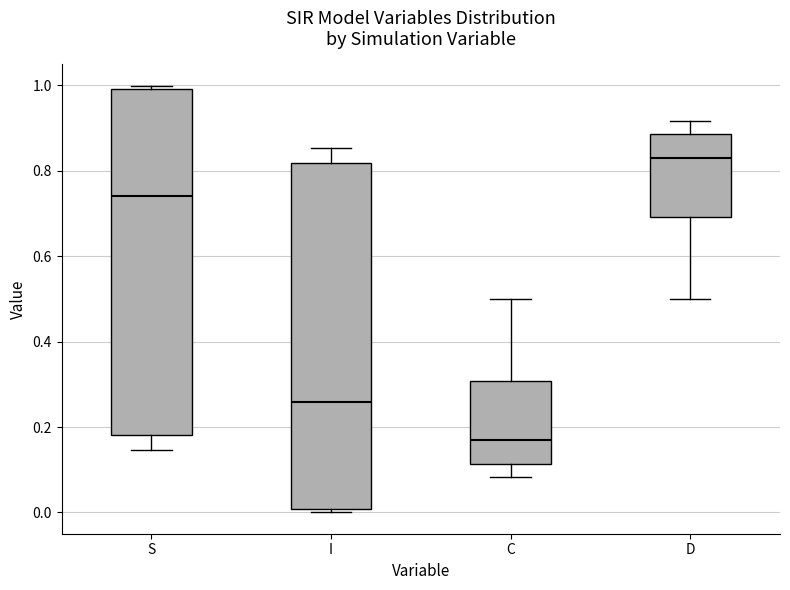

Which box's median line is the lowest?

C